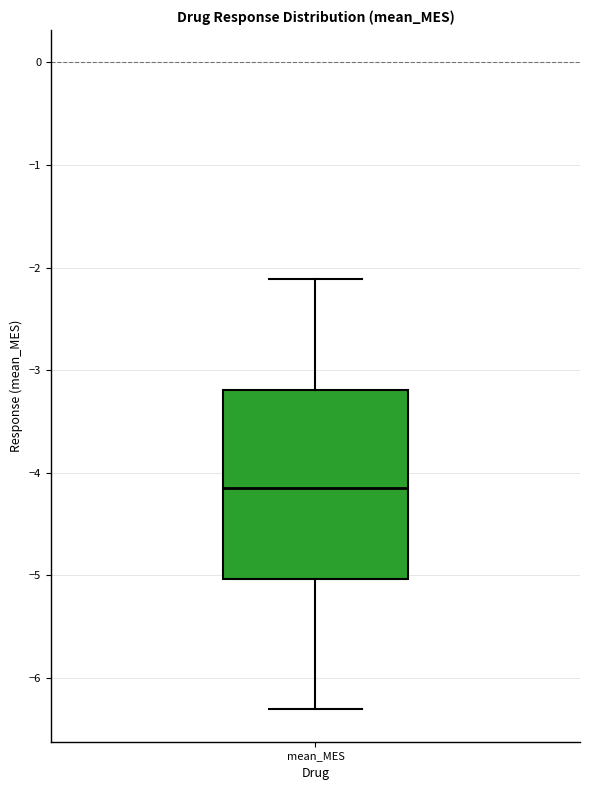

Where is the upper edge of the box for mean_MES on the y-axis? The values are not printed on the chart, so give them approximately, as read against the axis.

-3.2